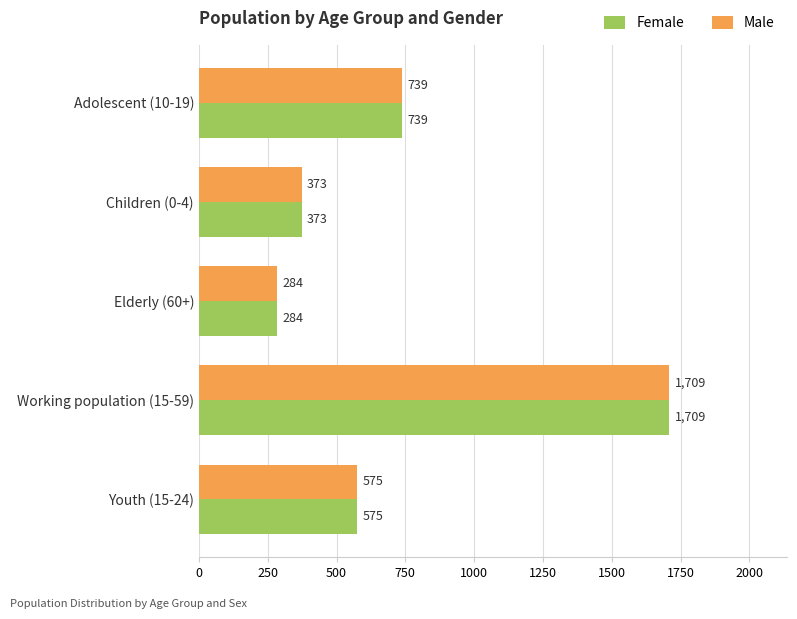

At which label does Female reach its peak?

Working population (15-59)